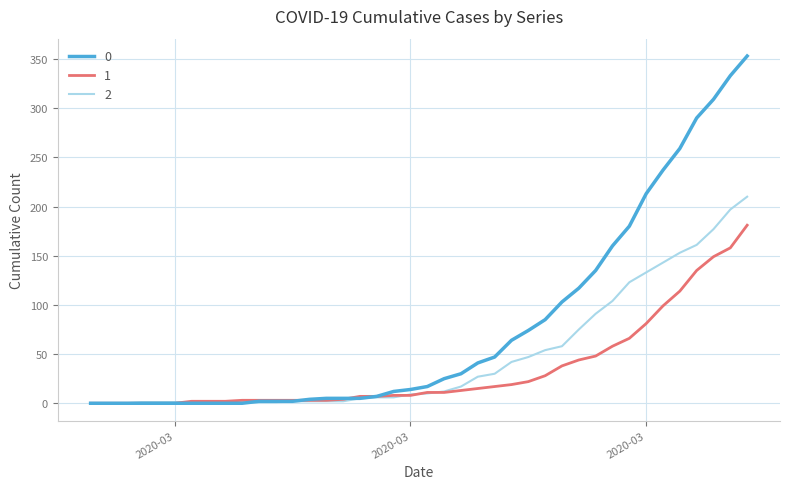

List the series in order of their overall mean, highest first.

0, 2, 1